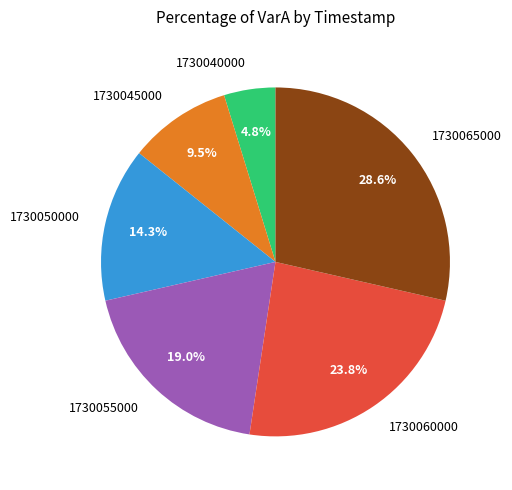

Rank the categories by value from highest to lowest.

1730065000, 1730060000, 1730055000, 1730050000, 1730045000, 1730040000